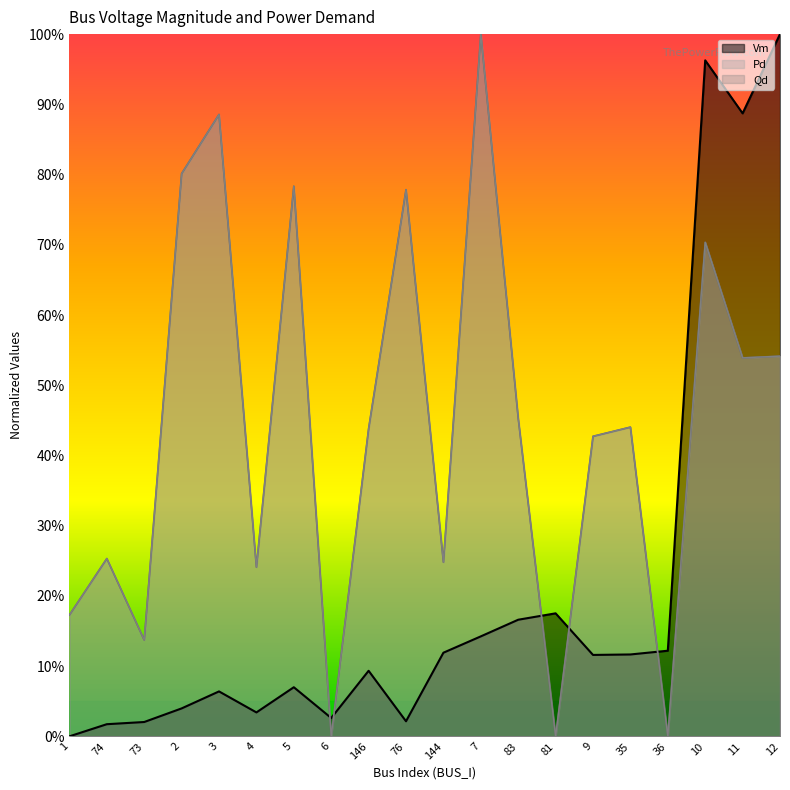

Reading right to left, list all the values displayed in this chart.

Vm: 12=1.0	11=0.9	10=1.0	36=0.1	35=0.1	9=0.1	81=0.2	83=0.2	7=0.1	144=0.1	76=0.0	146=0.1	6=0.0	5=0.1	4=0.0	3=0.1	2=0.0	73=0.0	74=0.0	1=0.0
Pd: 12=0.5	11=0.5	10=0.7	36=0.0	35=0.4	9=0.4	81=0.0	83=0.5	7=1.0	144=0.2	76=0.8	146=0.4	6=0.0	5=0.8	4=0.2	3=0.9	2=0.8	73=0.1	74=0.3	1=0.2
Qd: 12=0.5	11=0.5	10=0.7	36=0.0	35=0.4	9=0.4	81=0.0	83=0.5	7=1.0	144=0.2	76=0.8	146=0.4	6=0.0	5=0.8	4=0.2	3=0.9	2=0.8	73=0.1	74=0.3	1=0.2